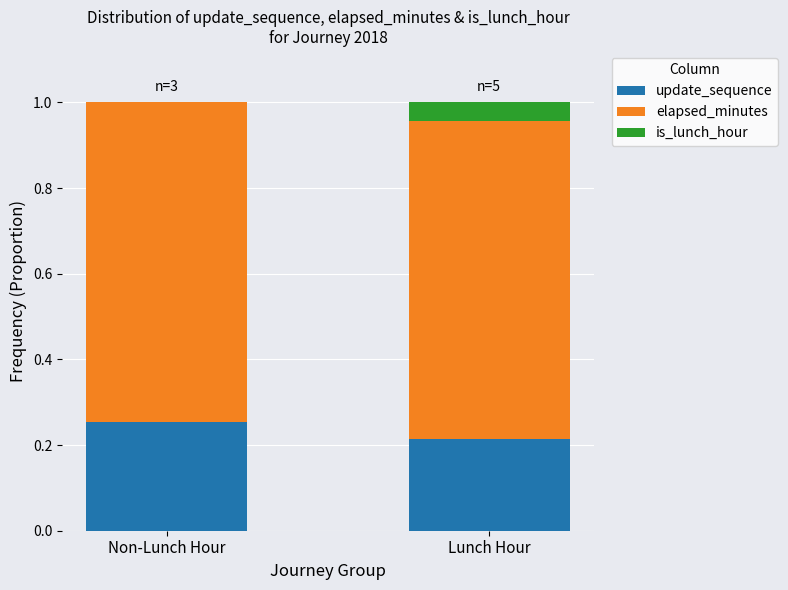

What is the total value across all series at Lunch Hour?

1.0